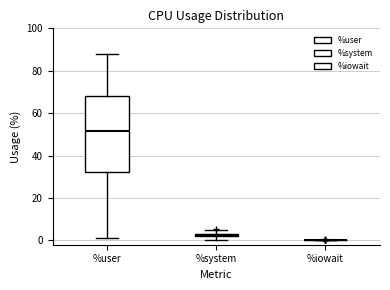

Comparing the boxes themselves (not the whiskers), which one is the tallest?

%user